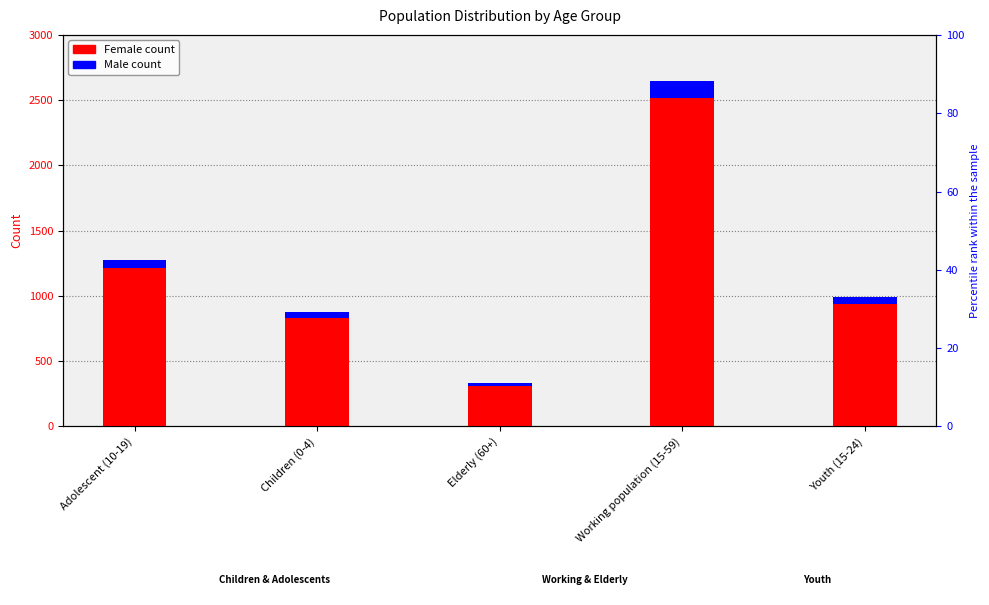

At which label does Male first exceed 47?

Adolescent (10-19)